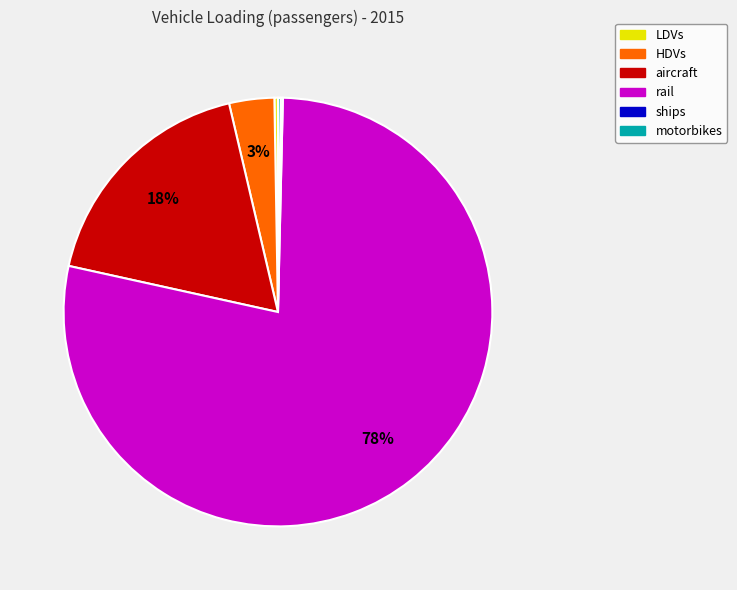

To the nearest percent, what percentage of the pie is aircraft?

18%